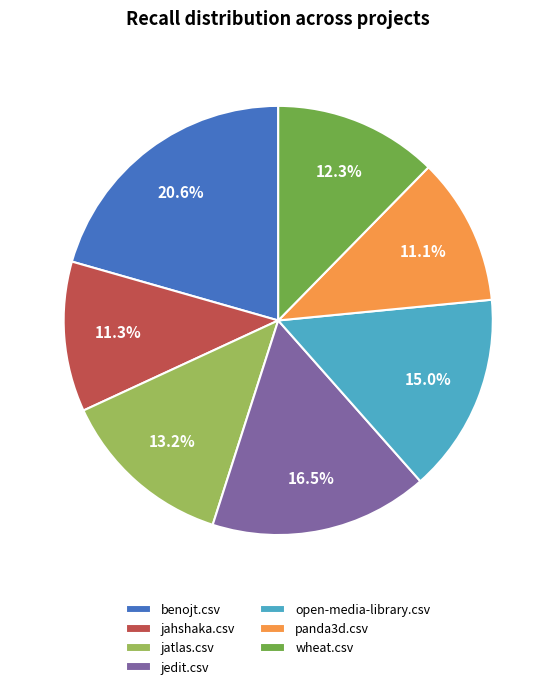

Count the number of slices in the pie.

7